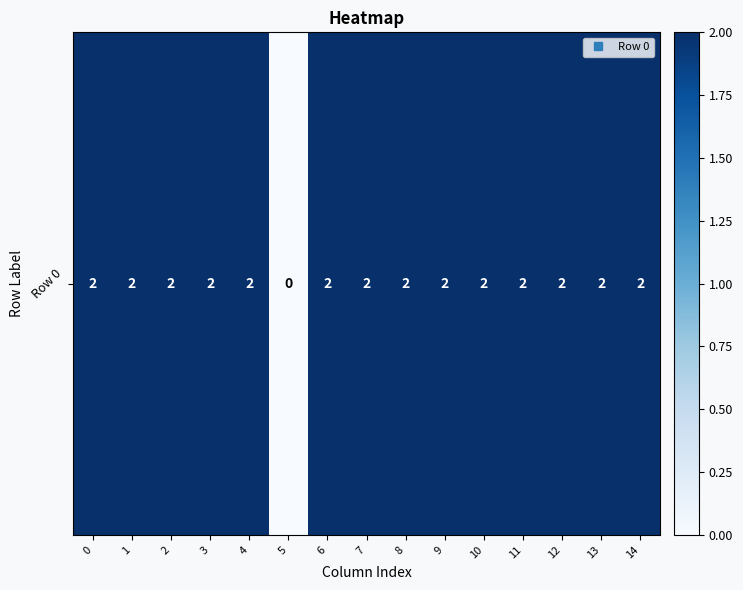

Is it true that the value at 2 is 1?

False